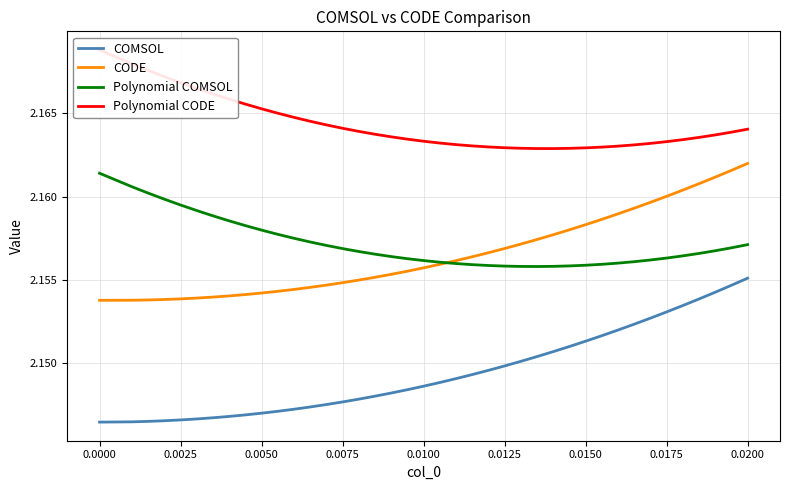

How many lines are shown in the chart?

4